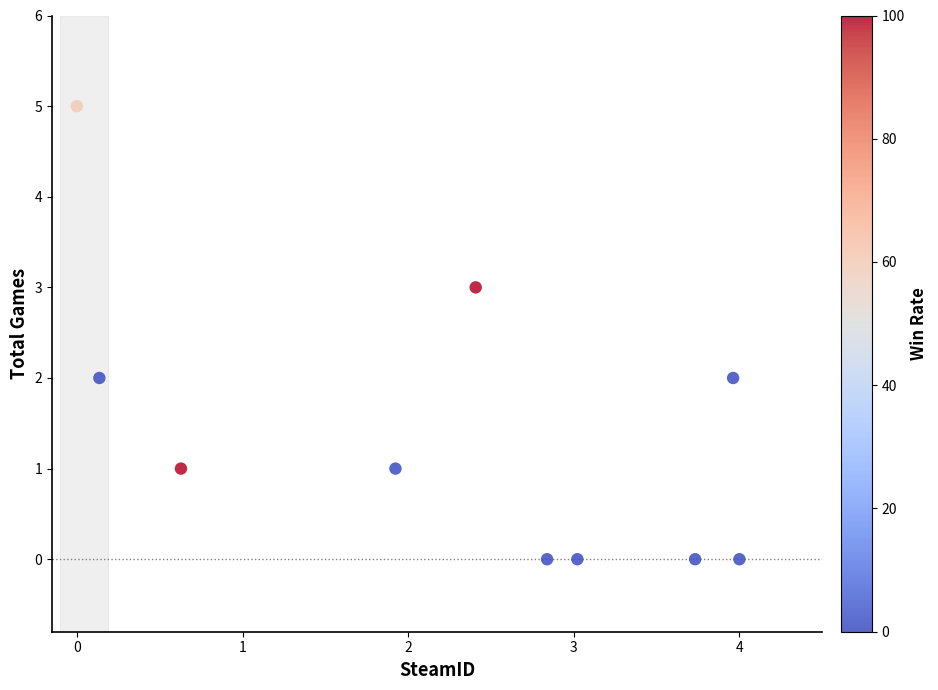

What is the range of Y values (max minus min)?

5